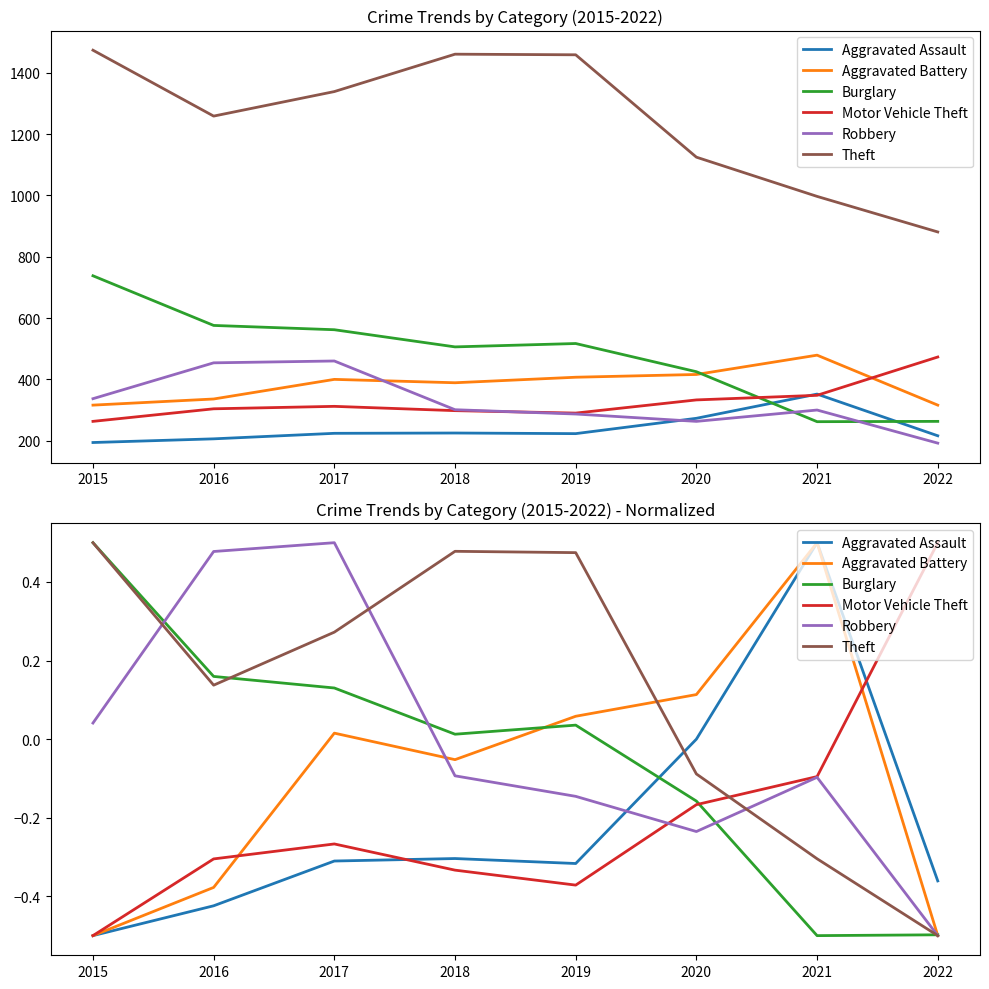

What is the minimum value for Robbery?

-0.5